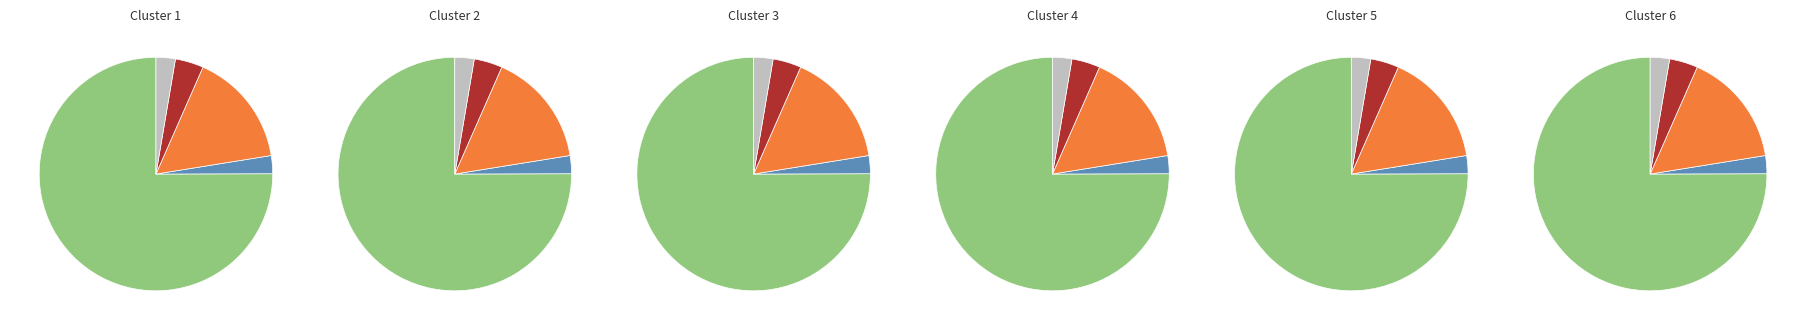

What portion of the pie excludes 1?

97.5%